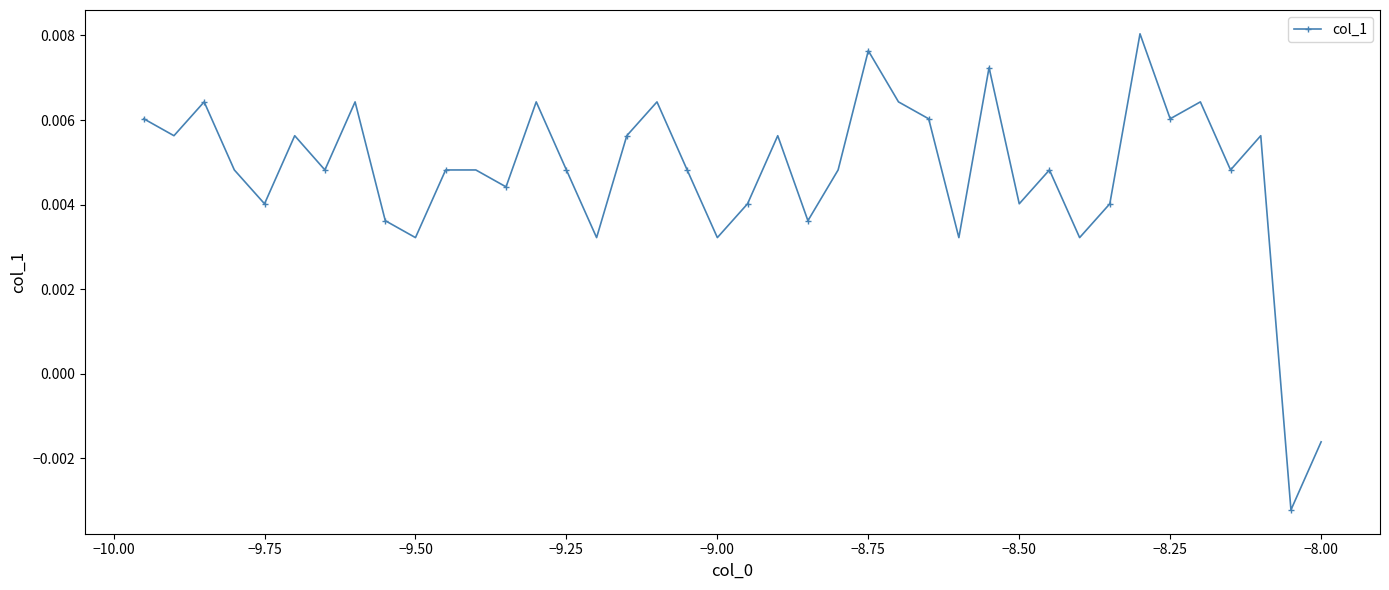

How many interior local valleys (lower than both neighbors) does the data have?

14